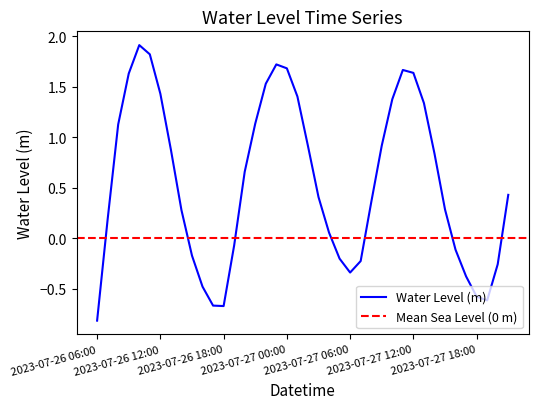

Which has a higher value, 2023-07-27 00:00 or 2023-07-27 06:00?

2023-07-27 00:00